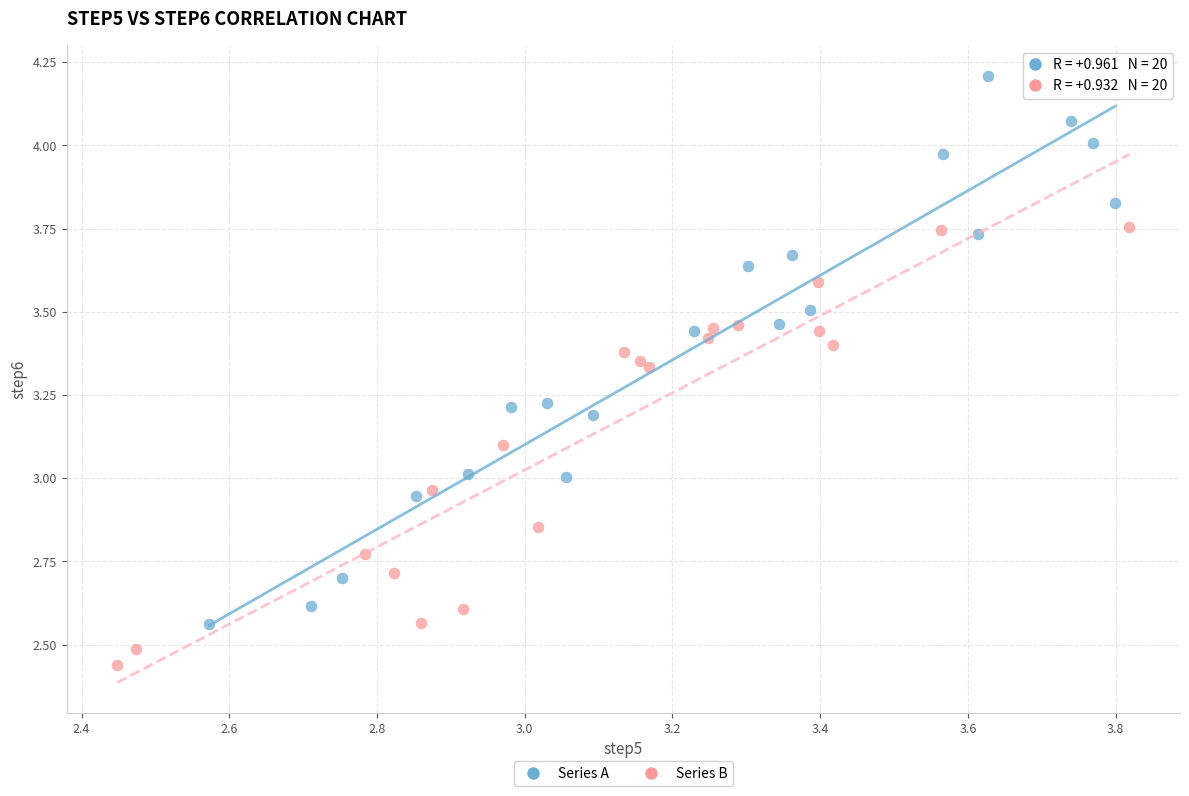

Which series reaches the minimum Y coordinate?

Series B